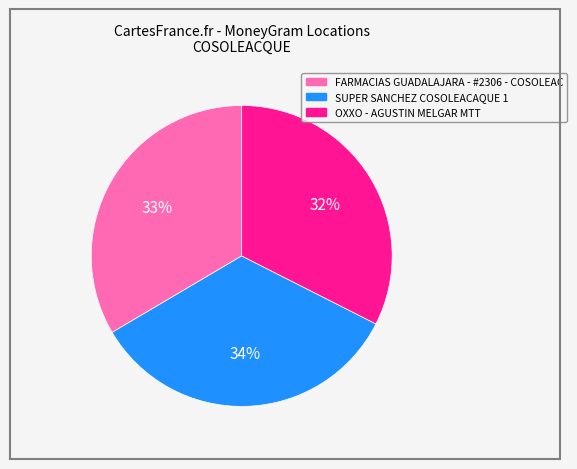

Do SUPER SANCHEZ COSOLEACAQUE 1 and OXXO - AGUSTIN MELGAR MTT together represent more than half of the pie?

Yes